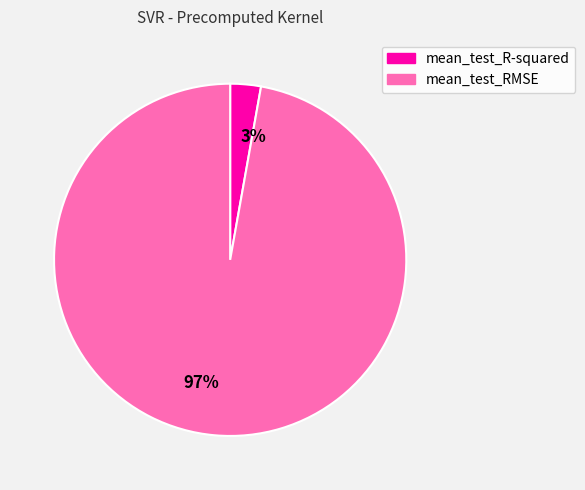

How many segments does this pie chart have?

2